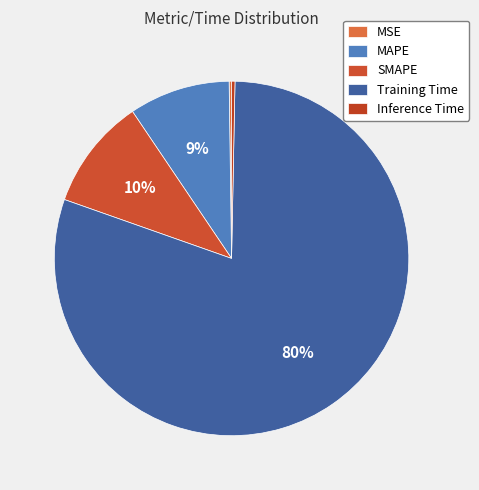

What is the smallest slice in the pie chart?

MSE